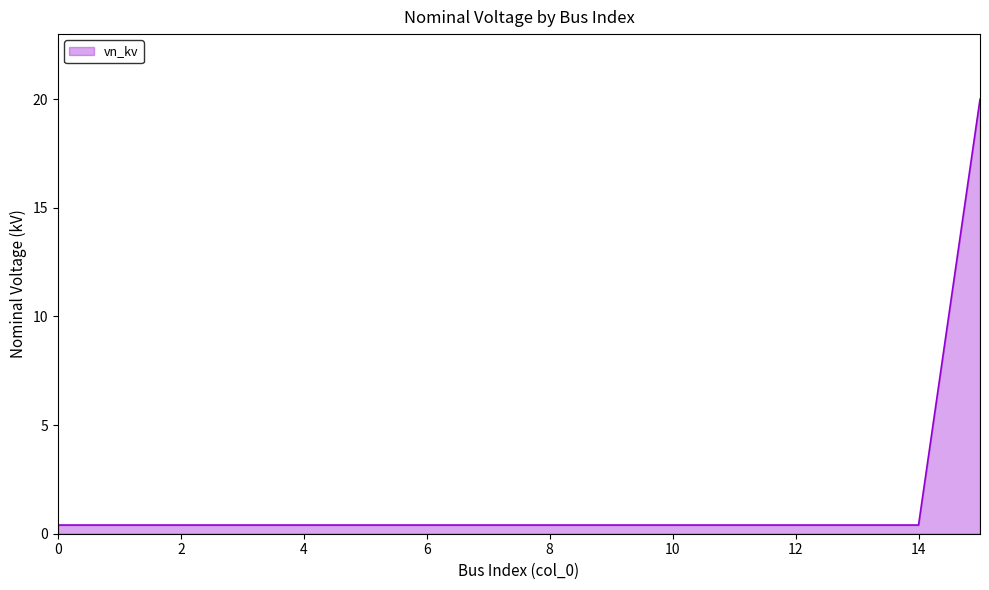

What is the difference between the maximum and minimum values?

19.6